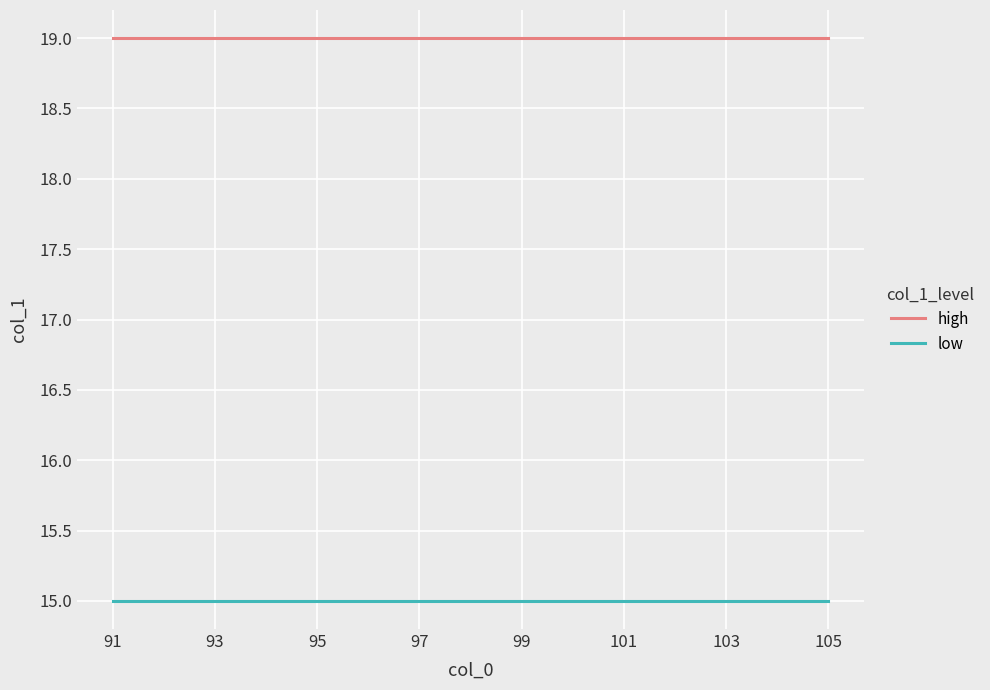

Rank the series by their average value, from lowest to highest.

low, high